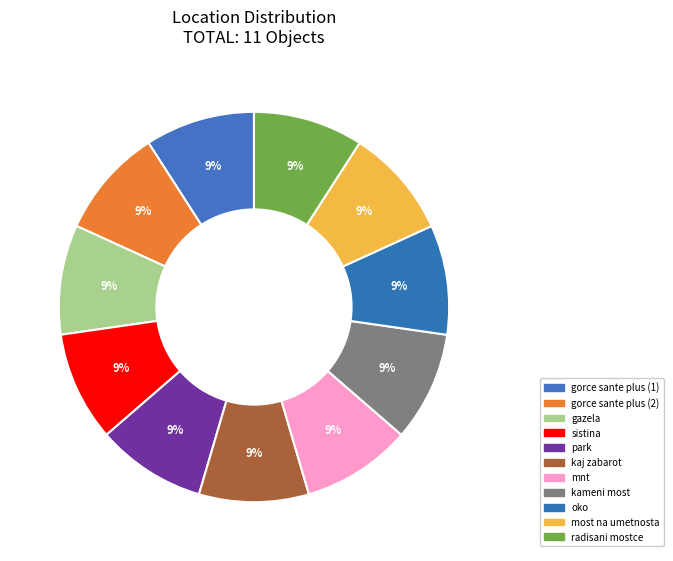

True or false: kameni most accounts for 19% of the total.

False